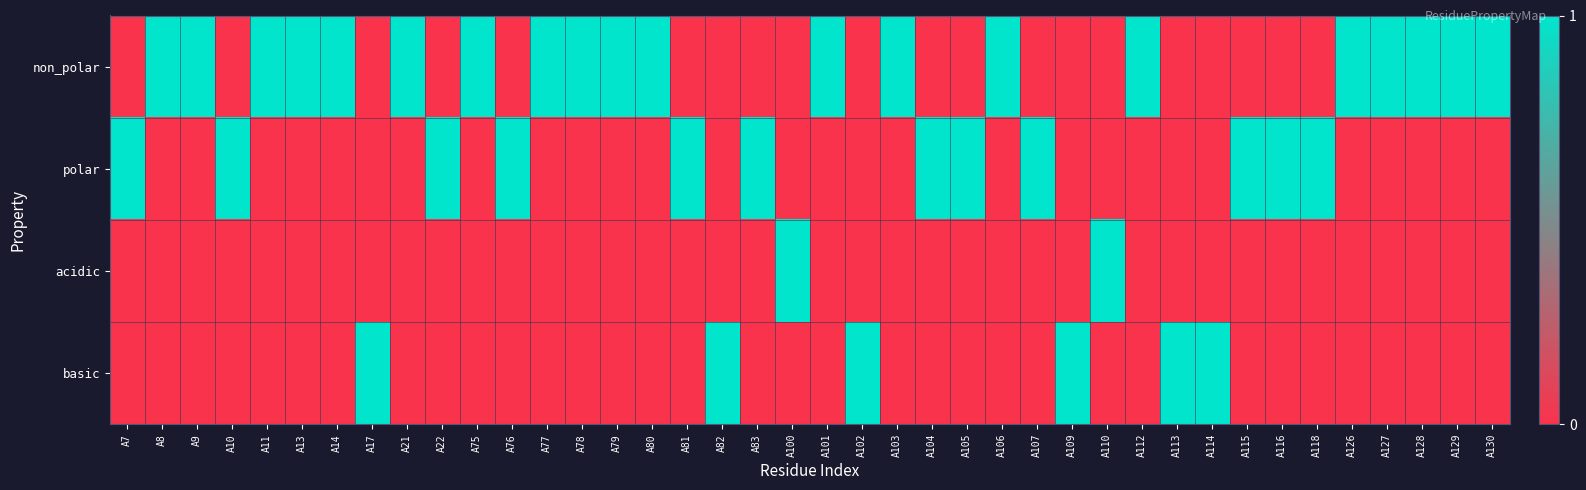

What is the difference between the highest and lowest values at A104?

1